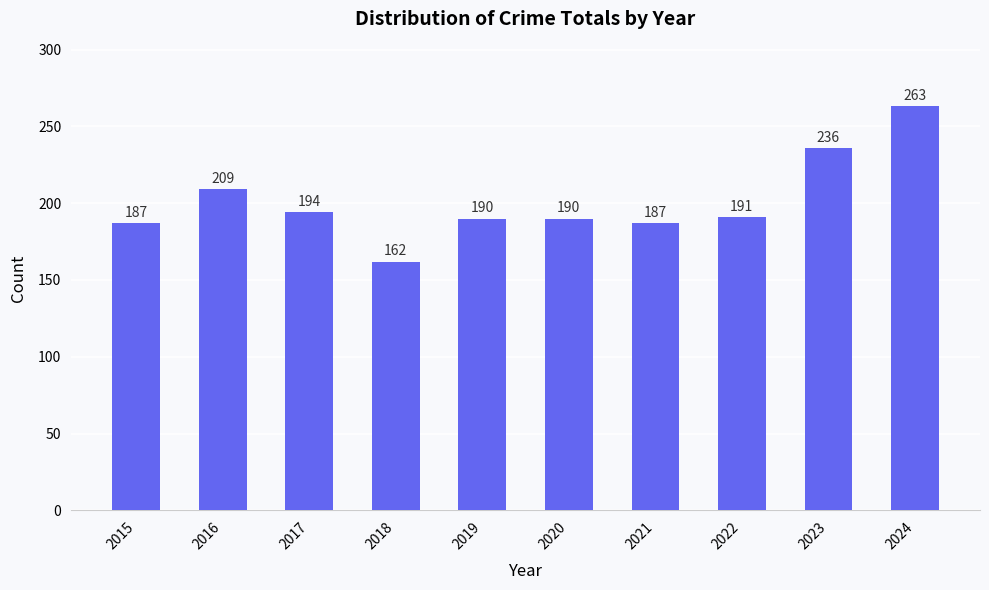

Which category has the lowest value across all series?

2018